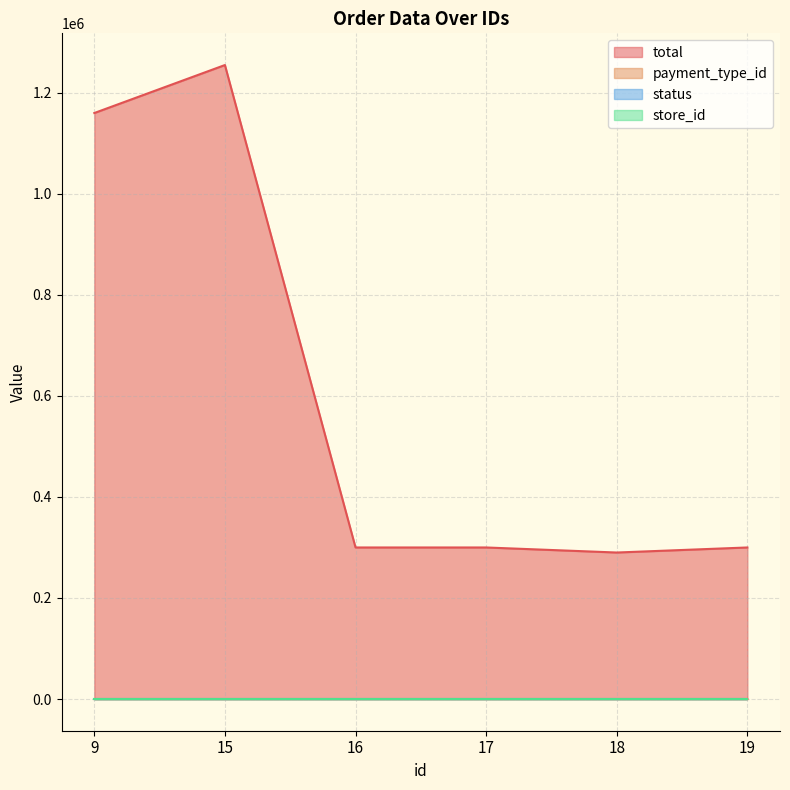

True or false: total and payment_type_id intersect in this chart.

False